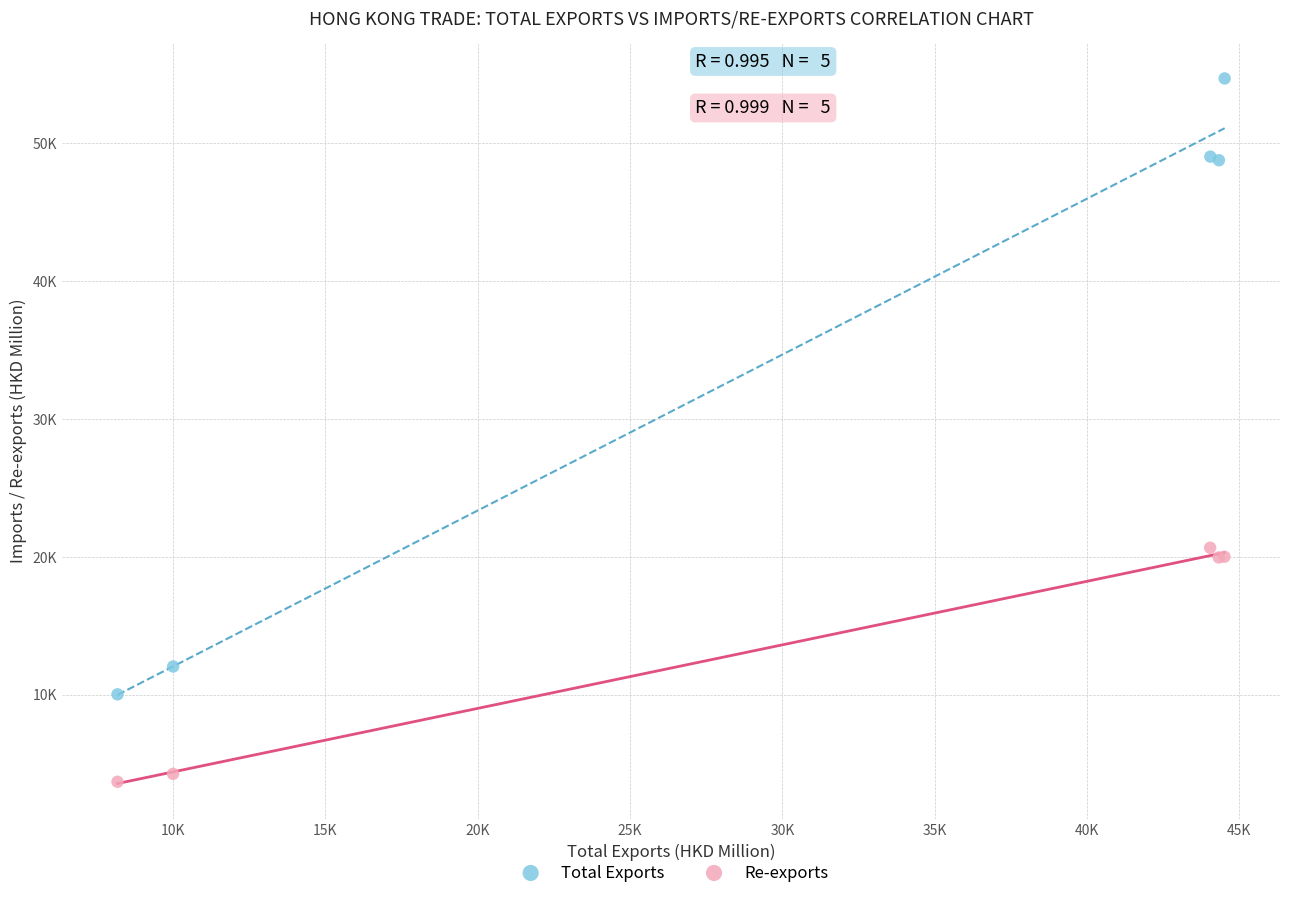

Which series reaches the maximum Y coordinate?

Total Exports